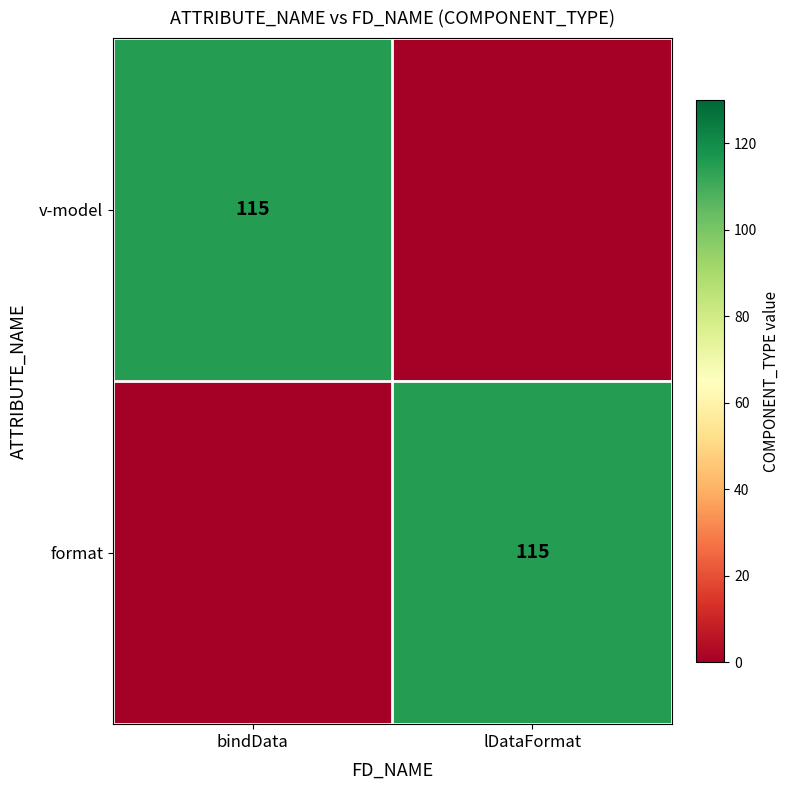

Between lDataFormat and bindData, which is larger?

bindData